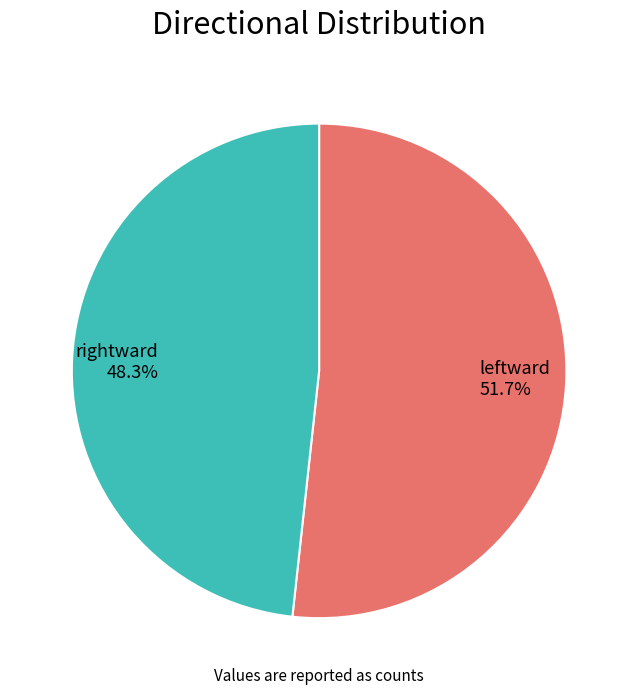

To the nearest percent, what is the difference between the rightward and leftward slice percentages?

3%